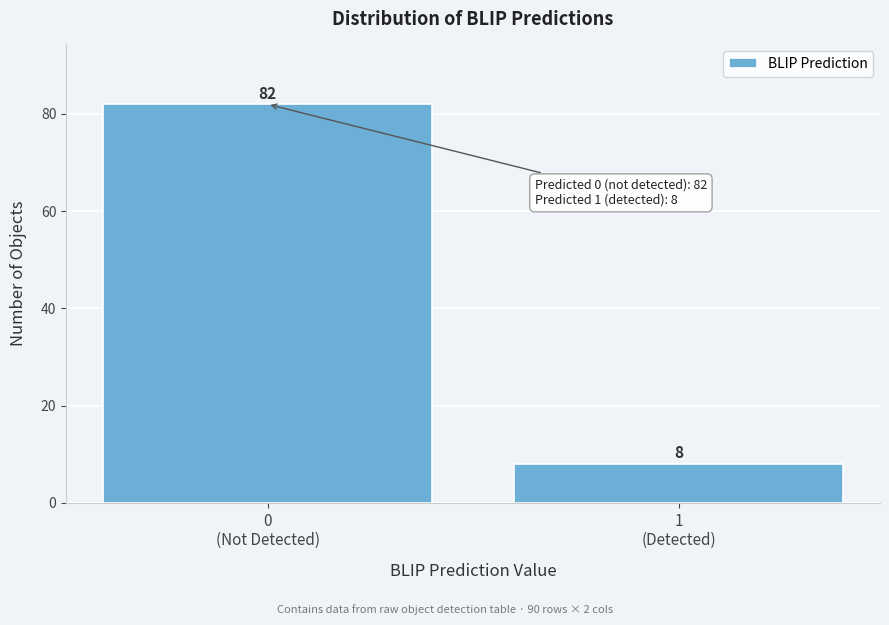

Reading left to right, list all the values displayed in this chart.

82	8